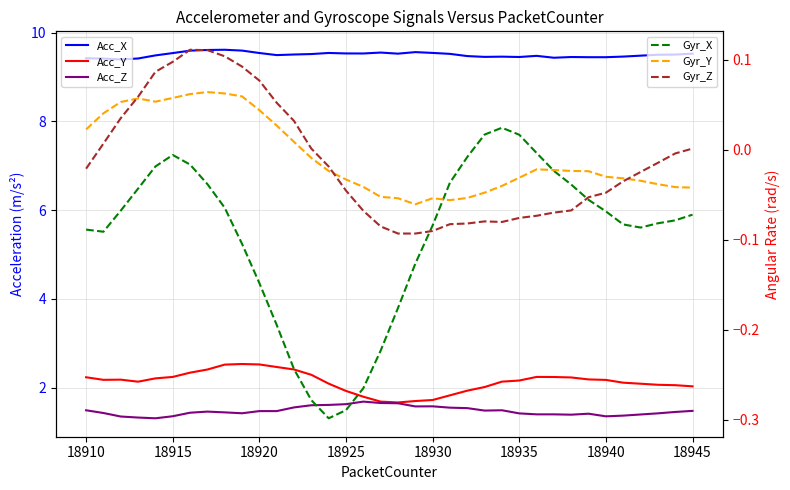

How many intersections are there between Gyr_X and Gyr_Z?

2